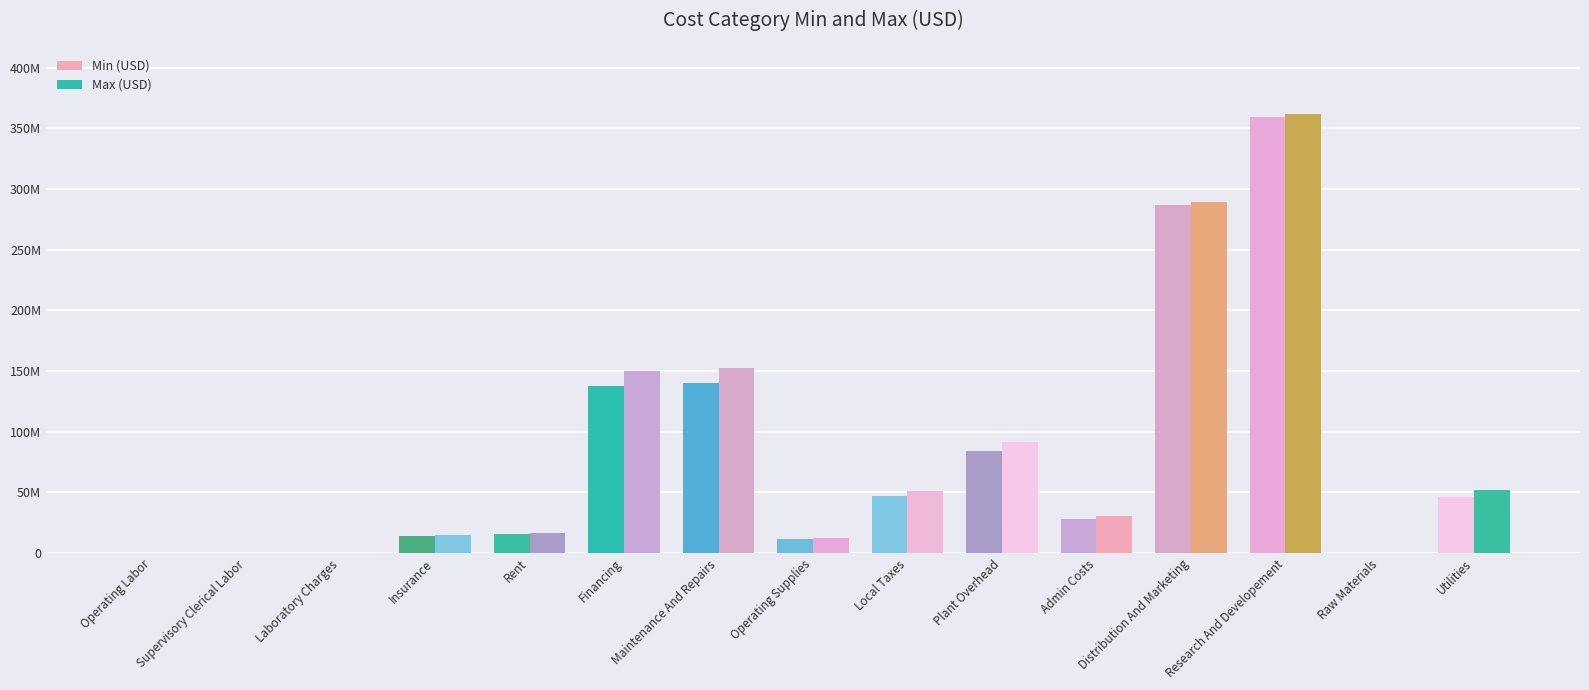

What is the difference between the maximum and minimum values in the Min (USD) series?

358919226.2